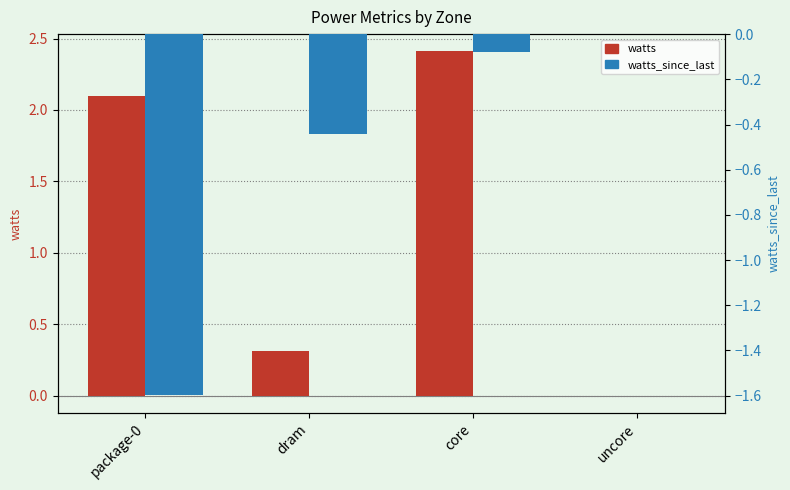

Reading left to right, what are all the values shown in this chart?

watts: package-0=2.1	dram=0.3	core=2.4	uncore=-0.0
watts_since_last: package-0=-1.6	dram=-0.4	core=-0.1	uncore=-0.0